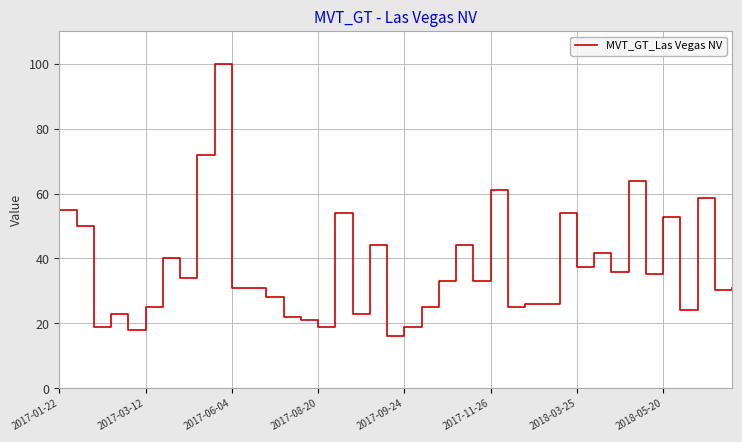

What is the smallest value displayed?

16.0